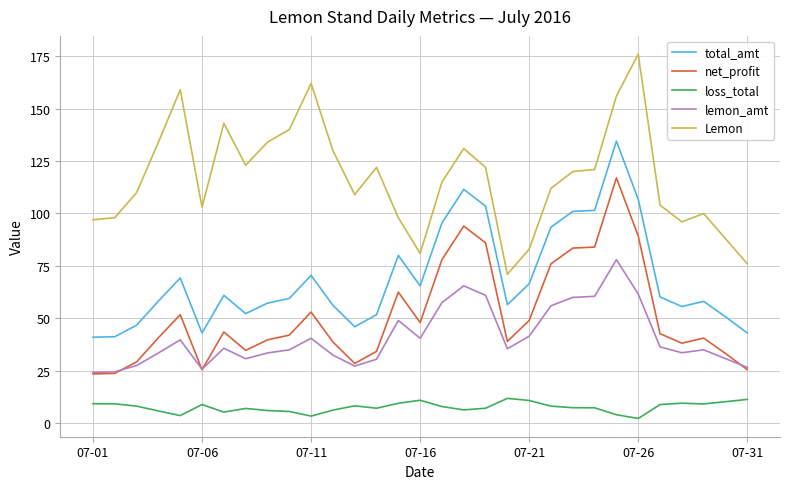

Does the chart have visible grid lines?

Yes